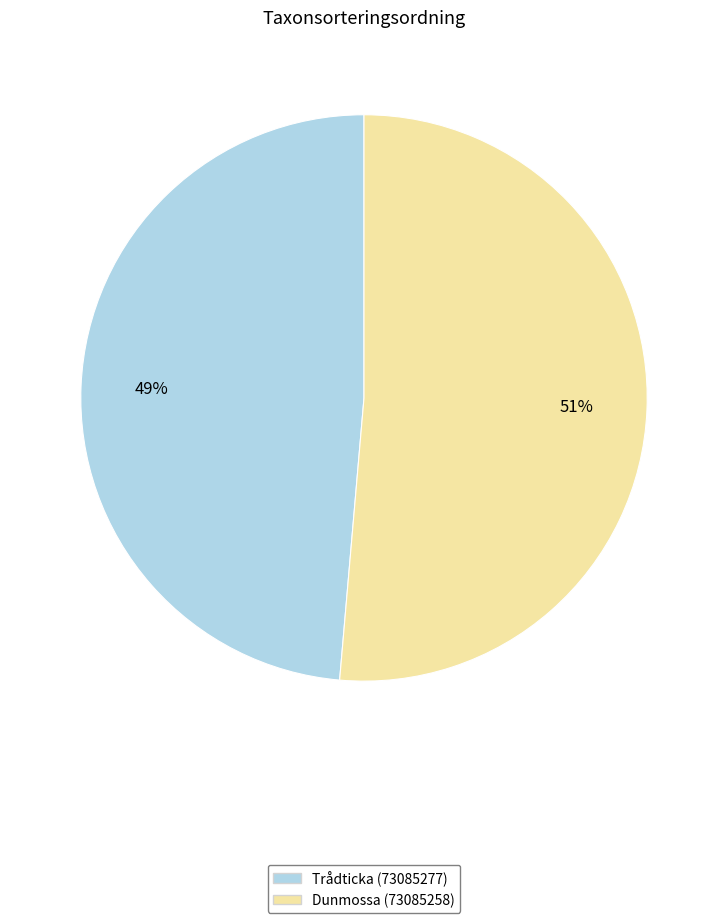

Between Trådticka (73085277) and Dunmossa (73085258), which is larger?

Dunmossa (73085258)